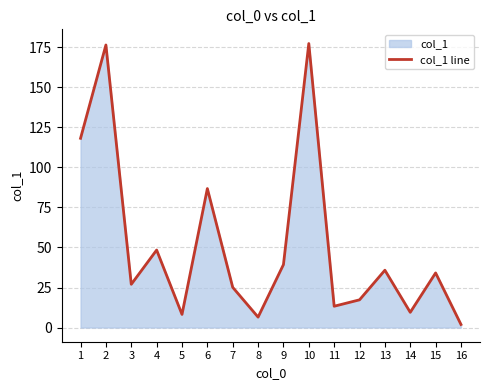

At which label is the value closest to 89?

6